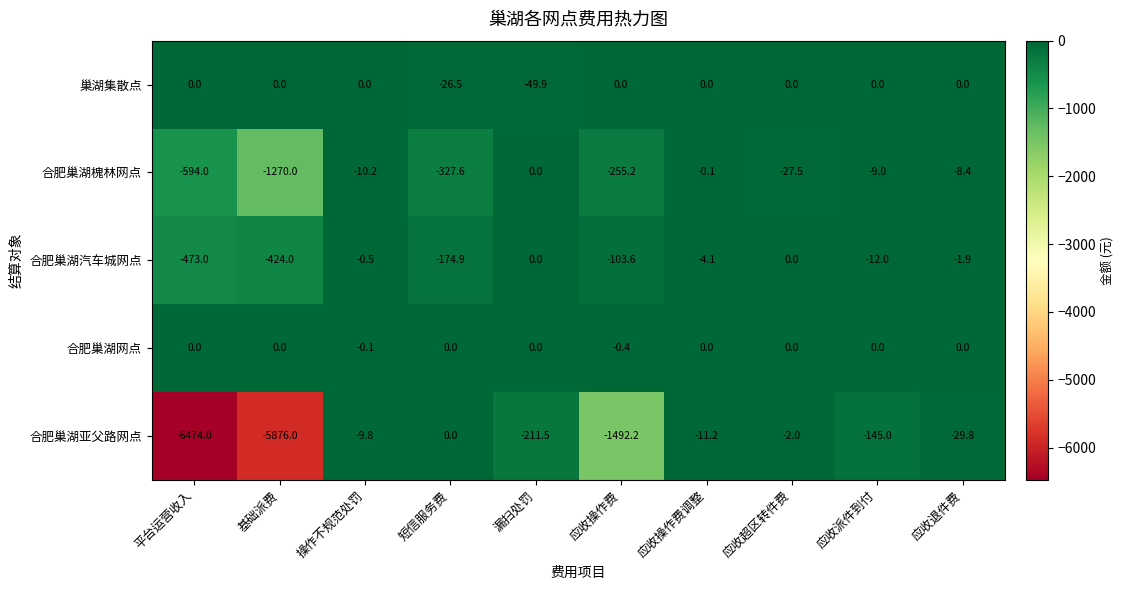

What is the total value across all series at 应收超区转件费?

-29.5